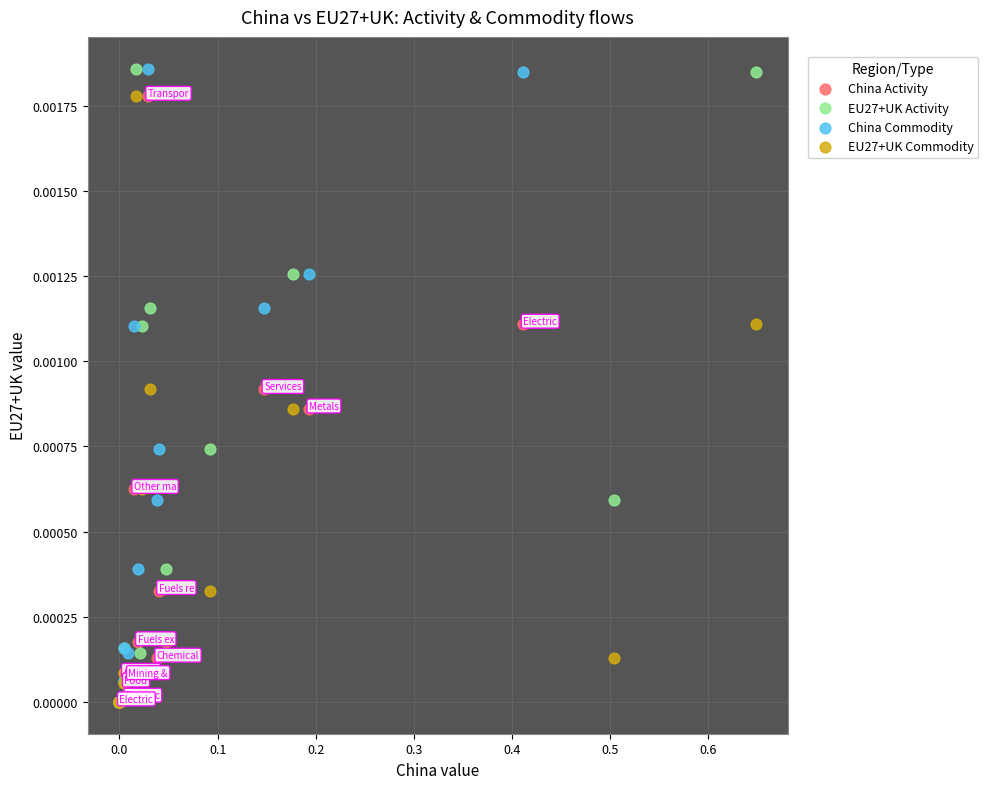

What are all the series names shown in the legend?

China Activity, EU27+UK Activity, China Commodity, EU27+UK Commodity